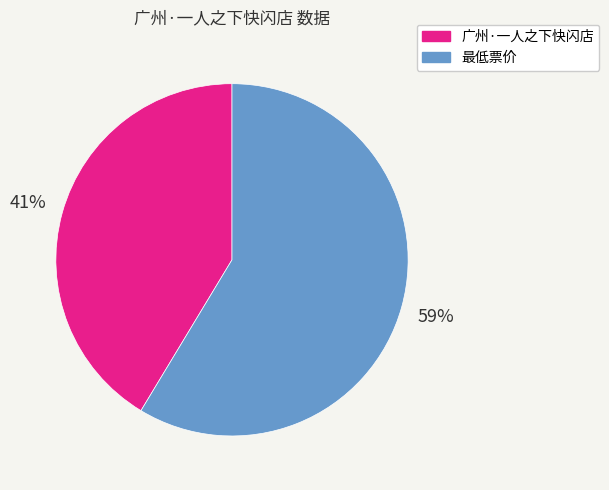

What is the smallest slice in the pie chart?

广州·一人之下快闪店